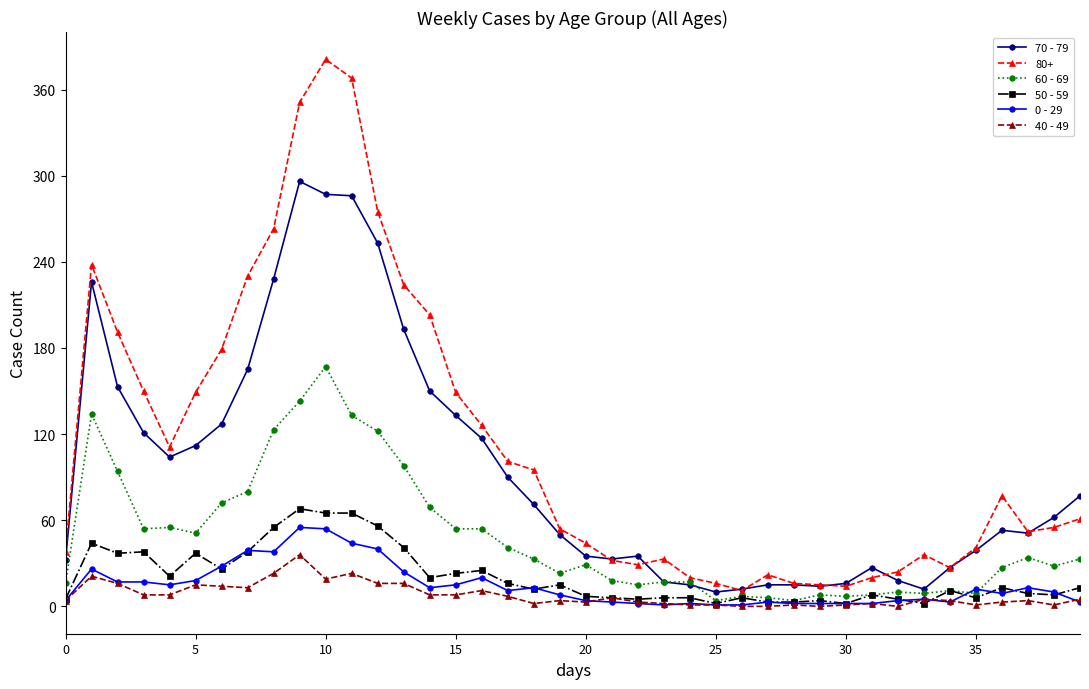

Which series has the widest spread of values?

80+